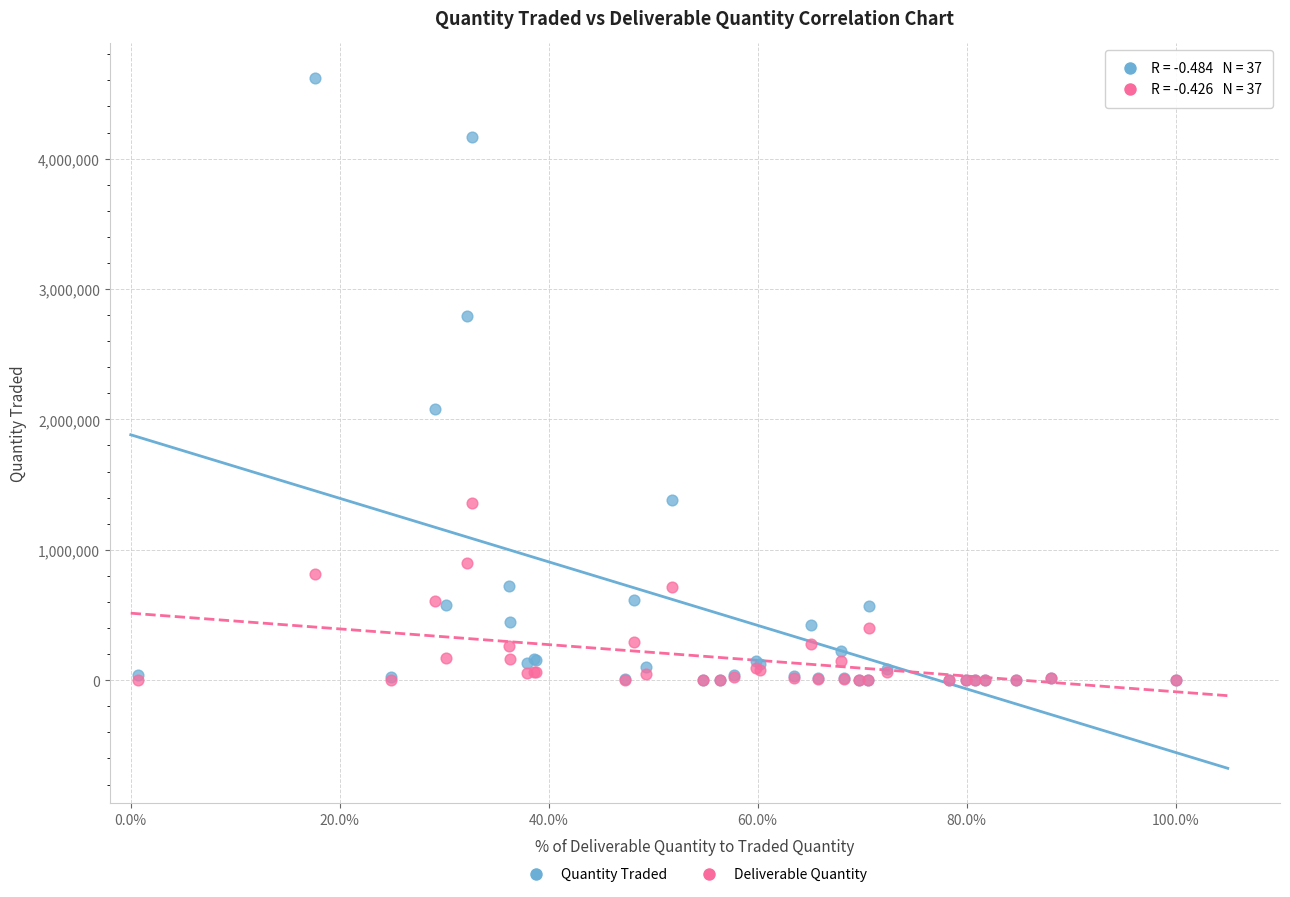

In the Quantity Traded series, what Y value is closest to 2309417?

2083401